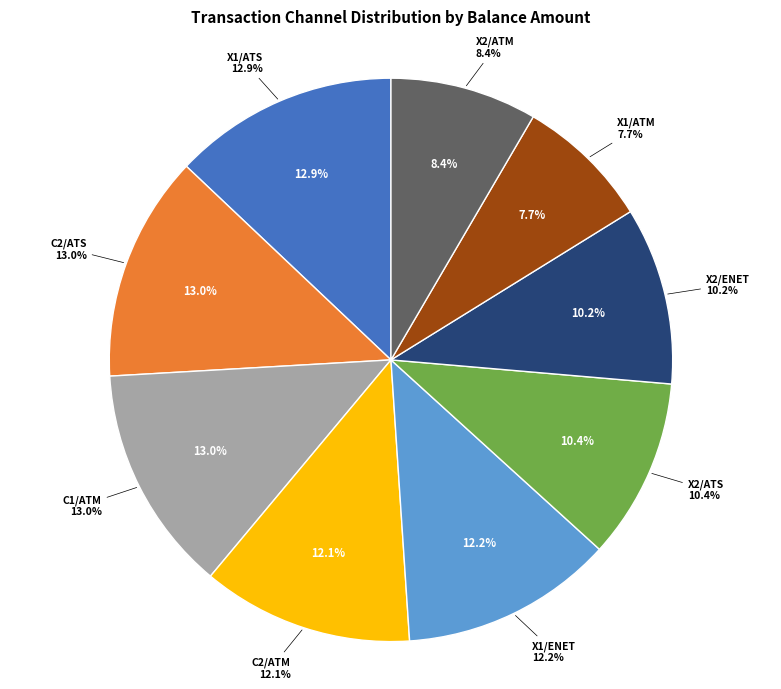

How many segments does this pie chart have?

9